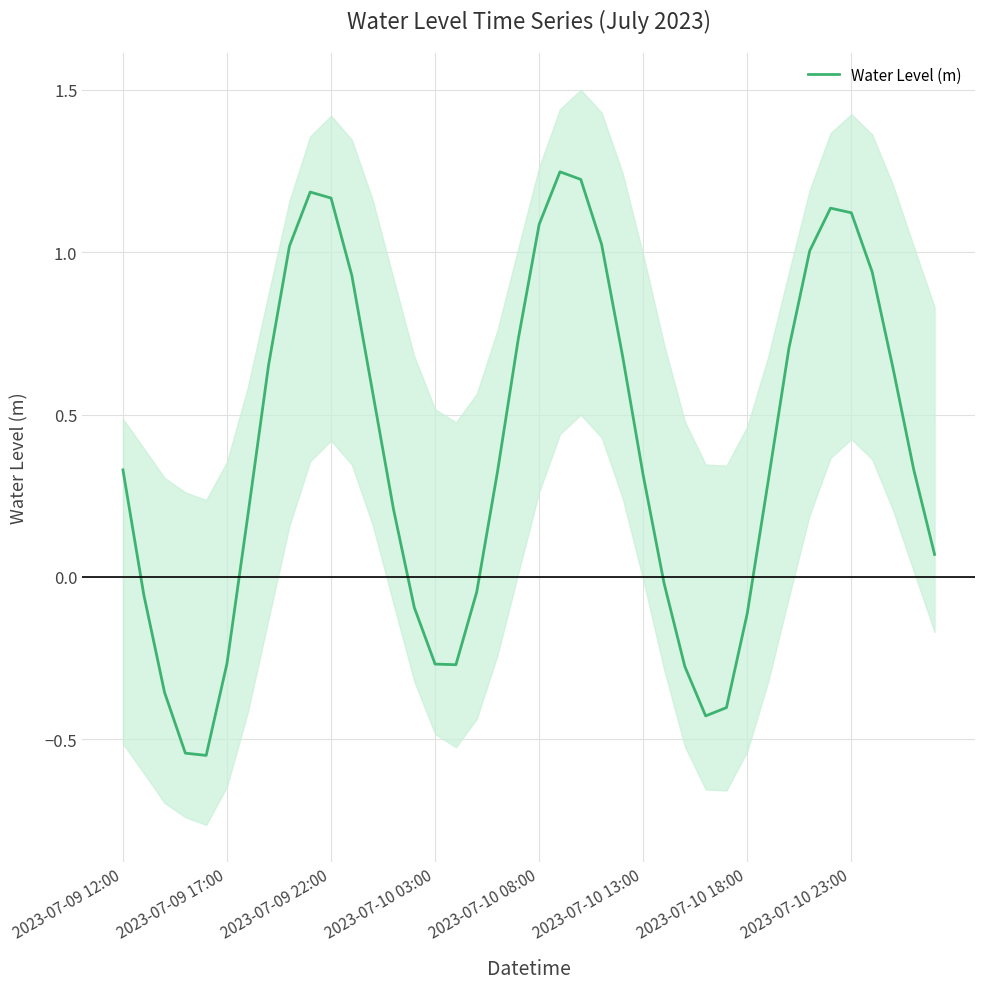

The chart shows a value of -0.5 at 2023-07-09 22:00. True or false?

False